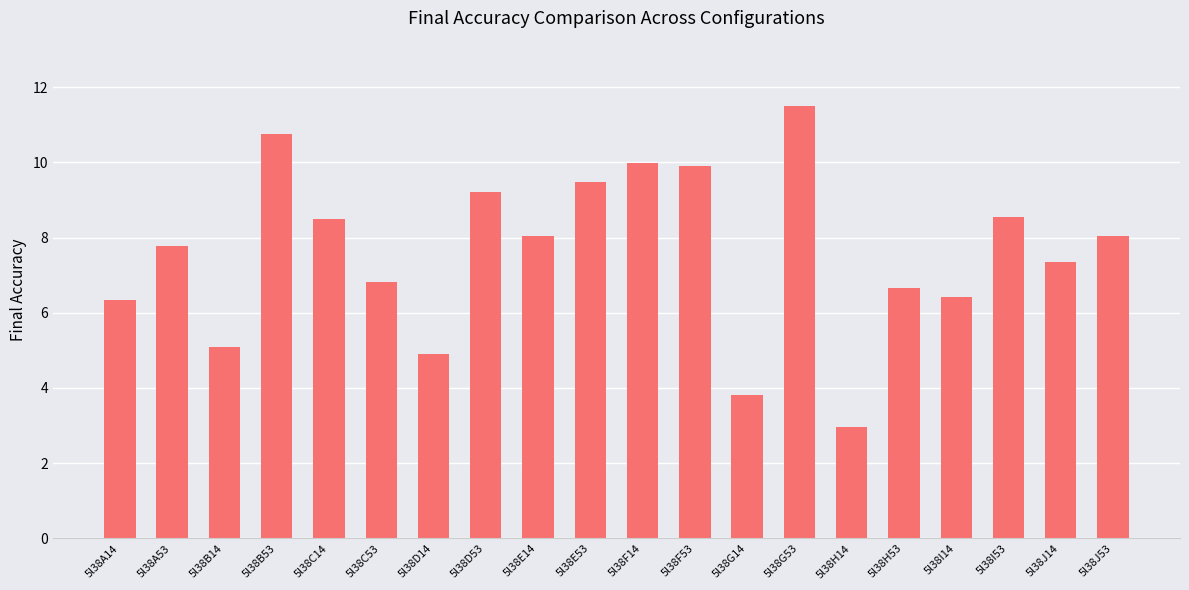

What is the change in value from 5l38D53 to 5l38F53?

+0.7